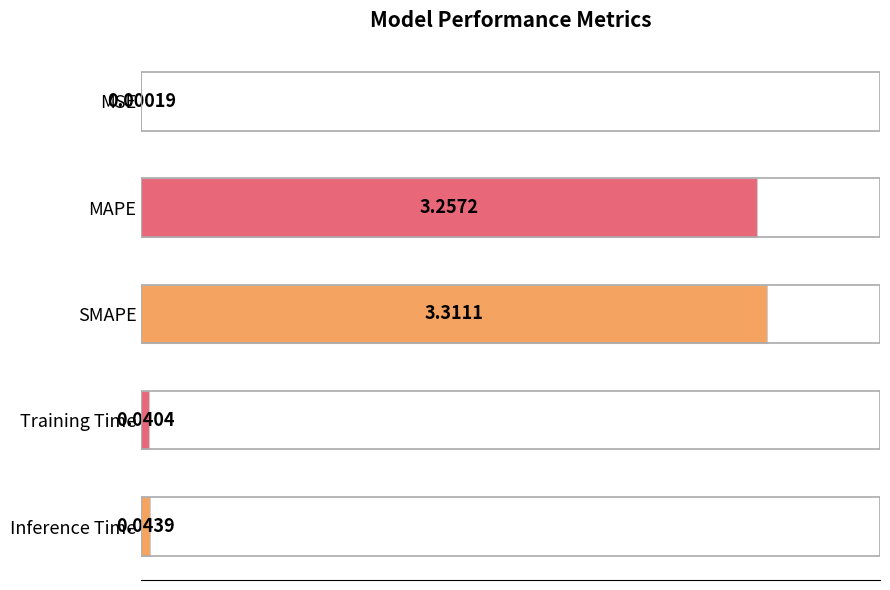

Which has a higher value, Inference Time or Training Time?

Inference Time